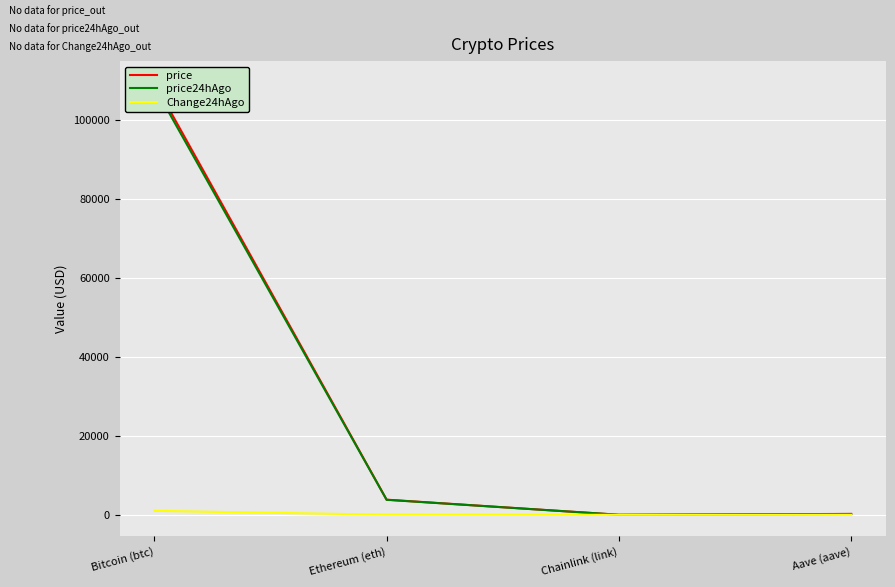

In price24hAgo, how many points are lower than both neighbors (excluding endpoints)?

1